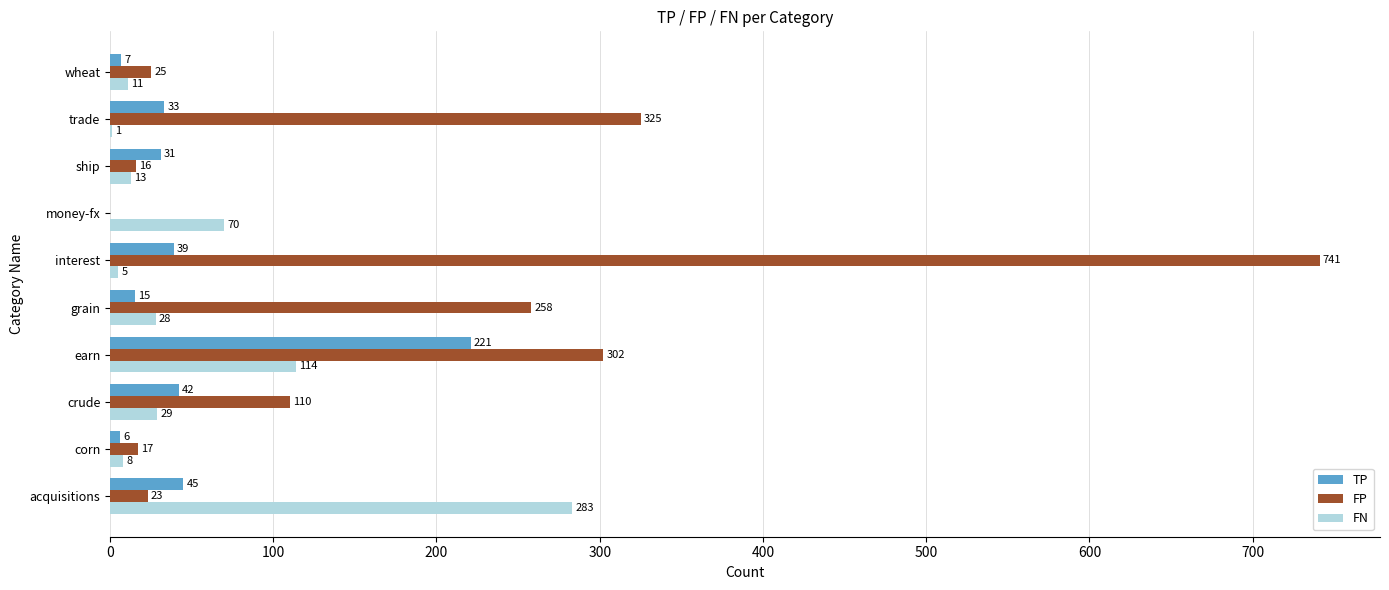

At which label is FN closest to 142?

earn